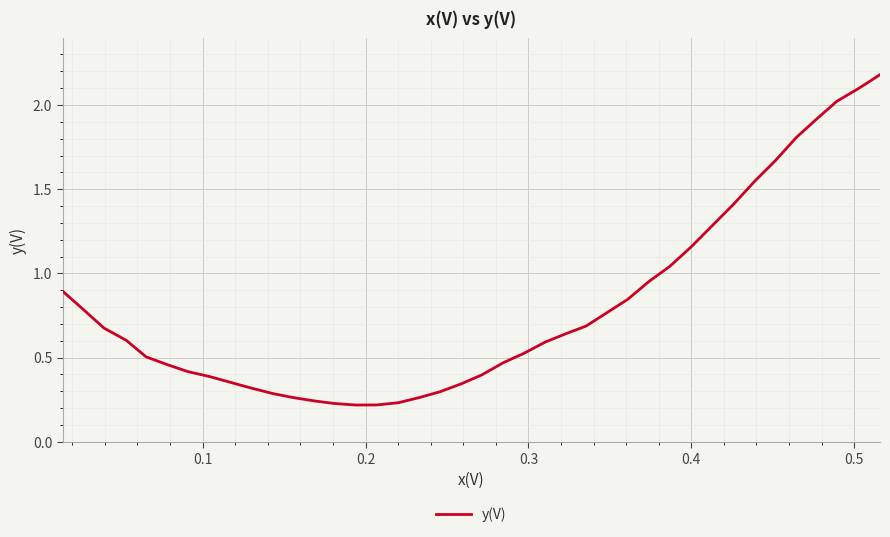

What is the maximum value shown in the chart?

2.2